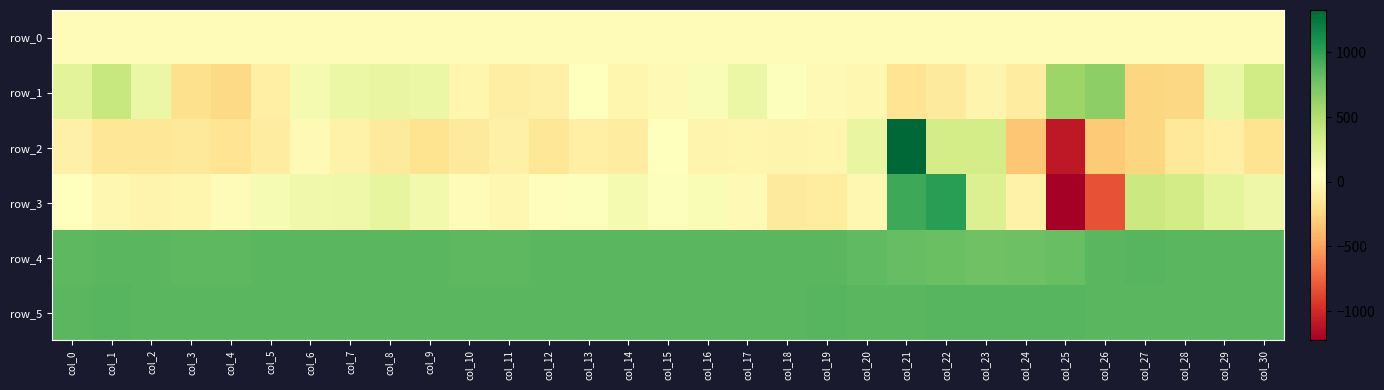

What is the sum of all row_5 values?

26556.0